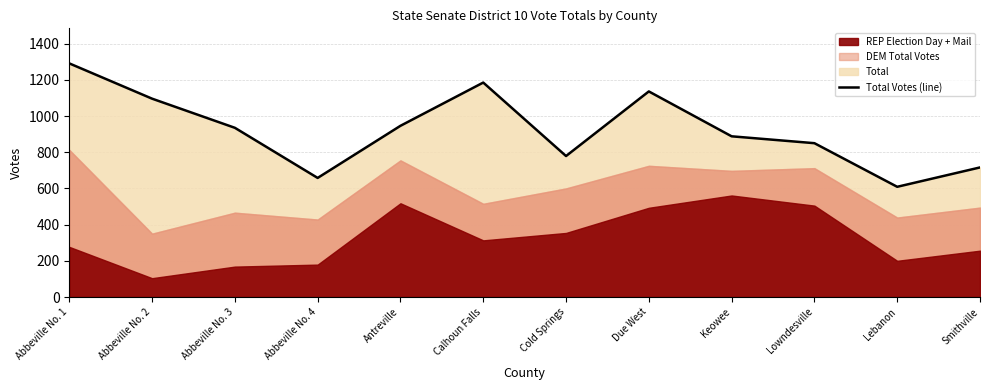

What is the smallest value displayed?

609